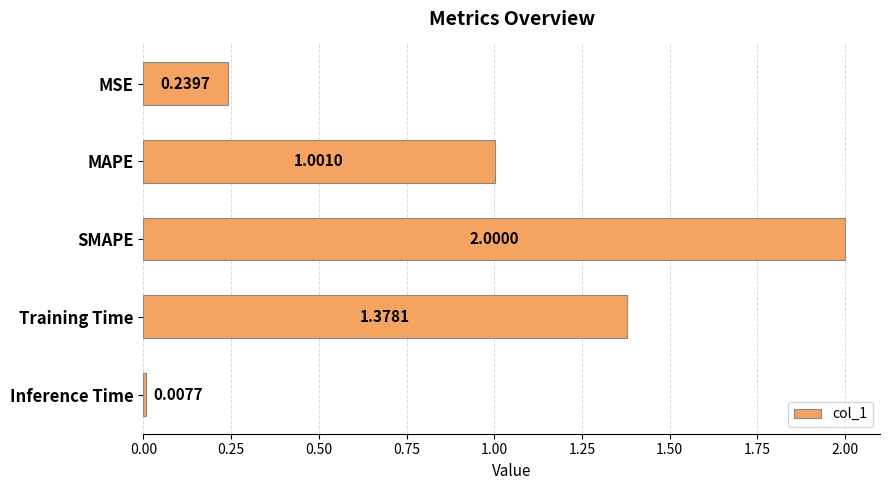

What is the sum of the values at MAPE and Training Time?

2.4